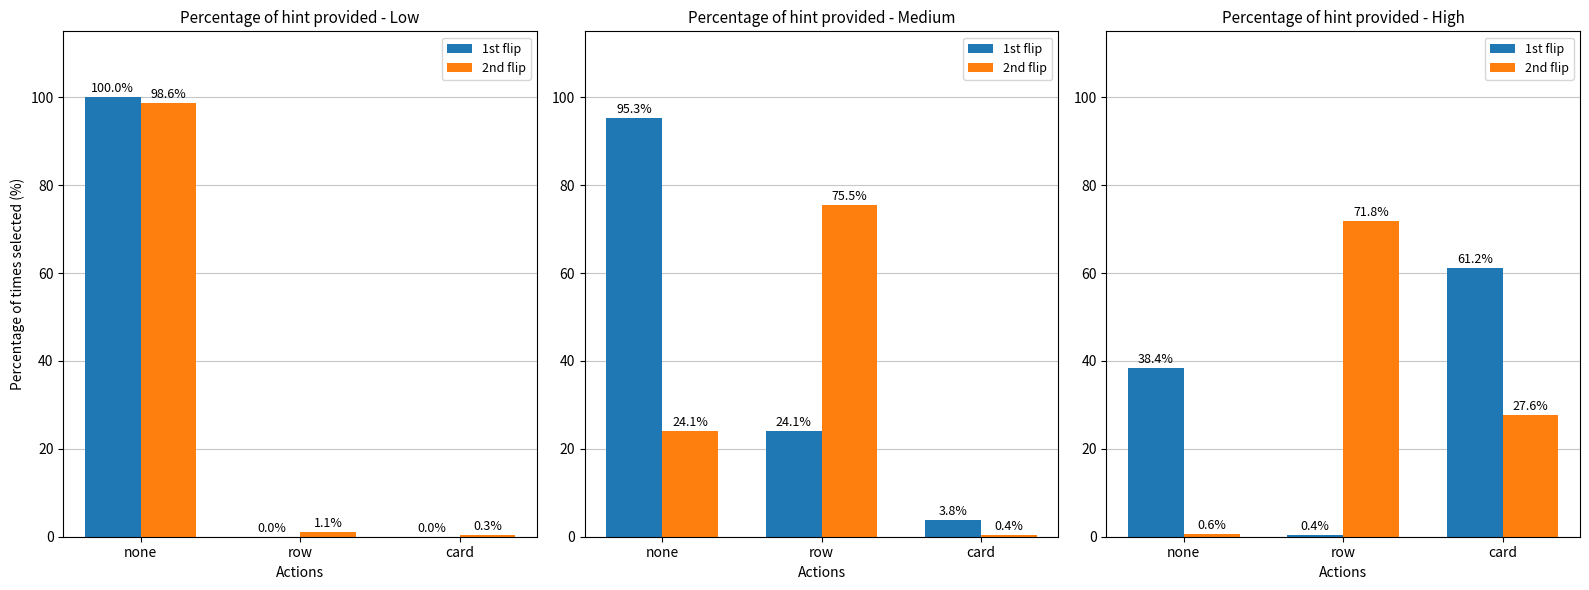

What is the spread (max minus min) of values at none?

37.8